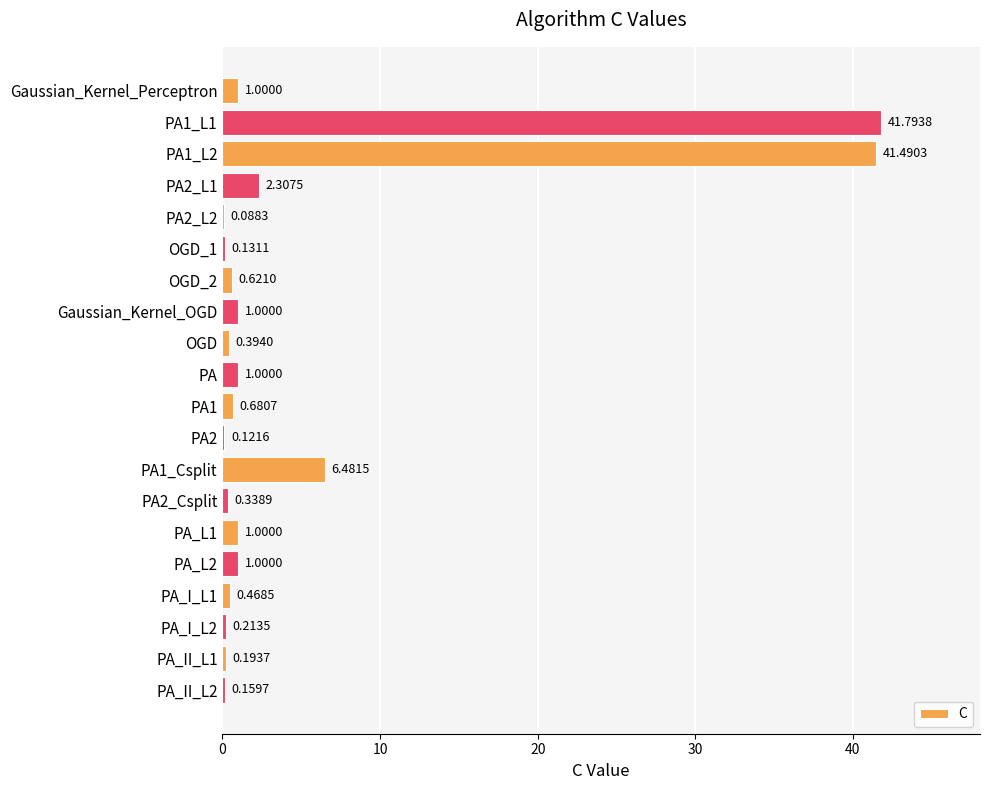

At which category does the chart reach its peak across all series?

PA1_L1